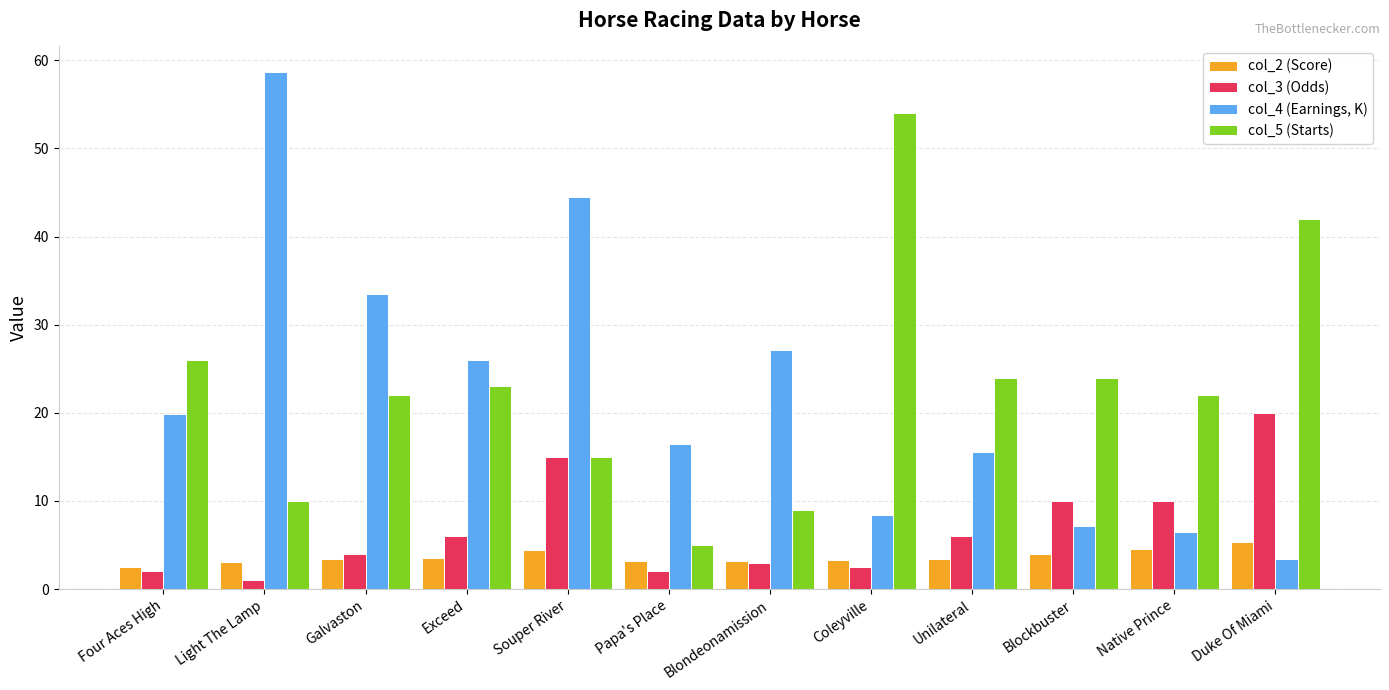

What are all the series names shown in the legend?

col_2 (Score), col_3 (Odds), col_4 (Earnings, K), col_5 (Starts)